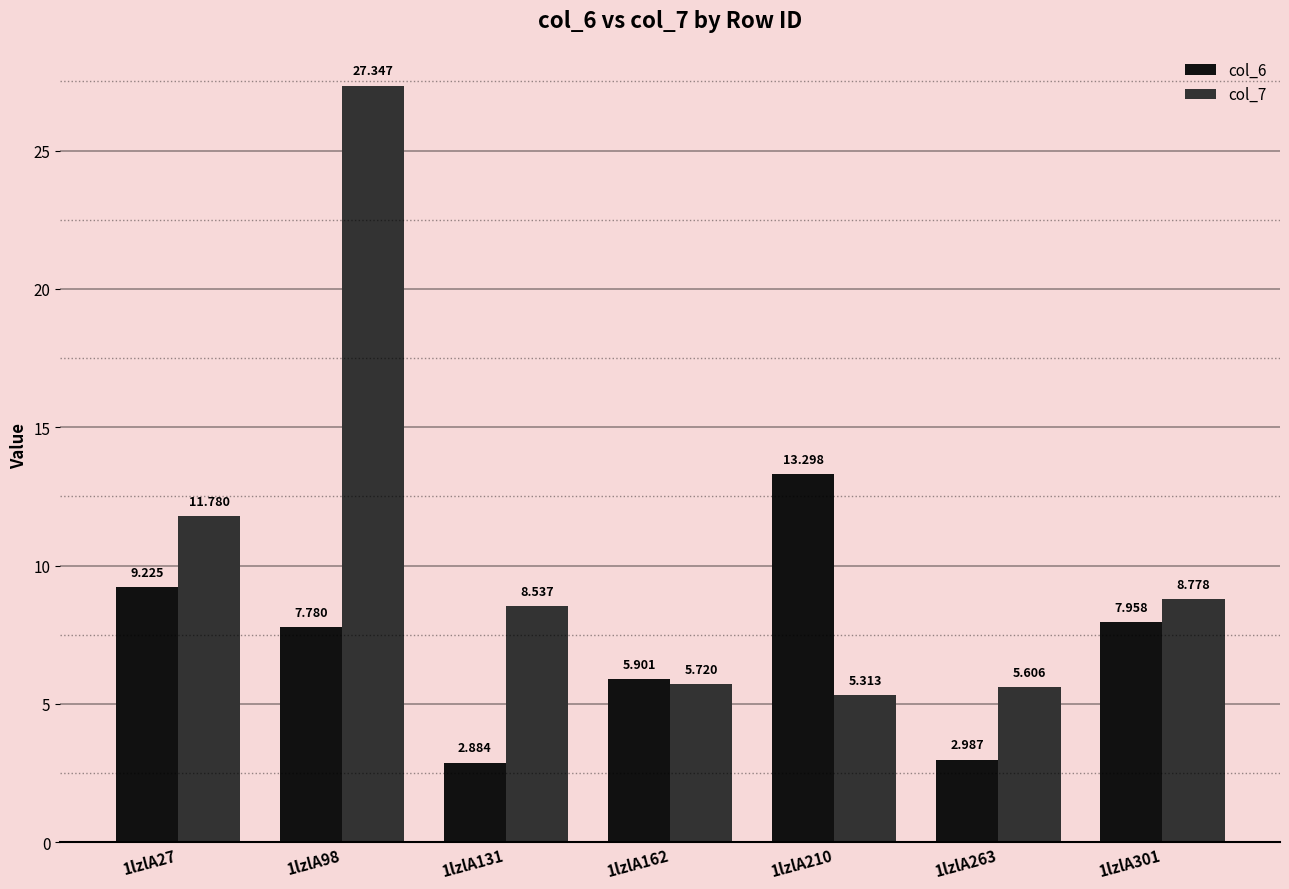

At which category is the sum across all series the highest?

1lzlA98